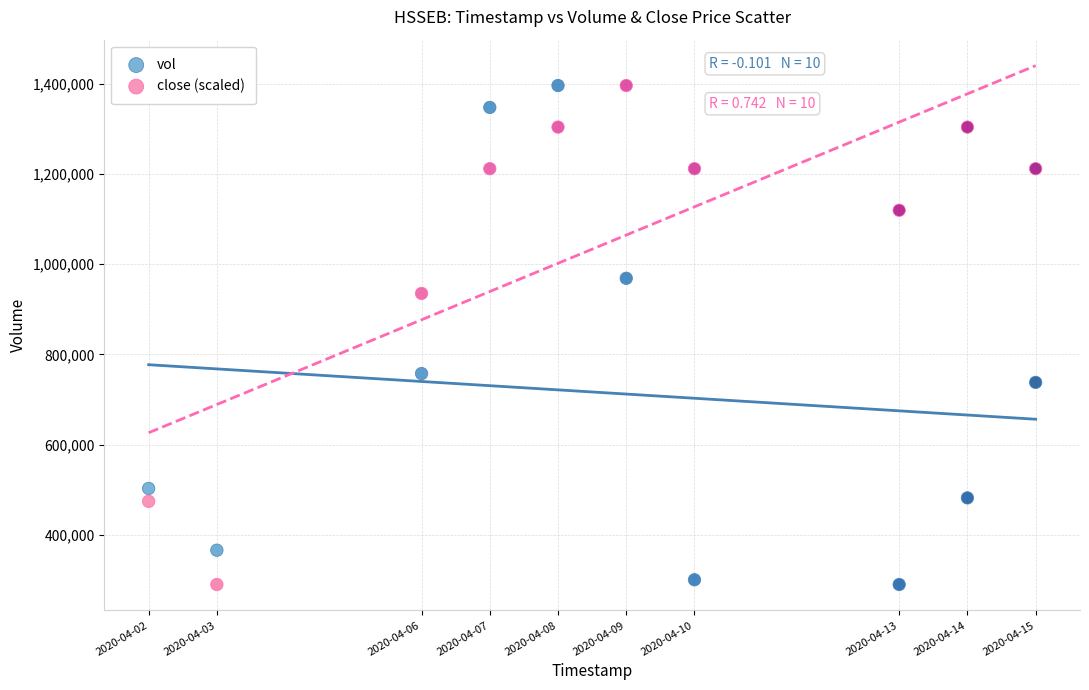

What is the X range (max minus min) for the scatter plot?

1123200.0